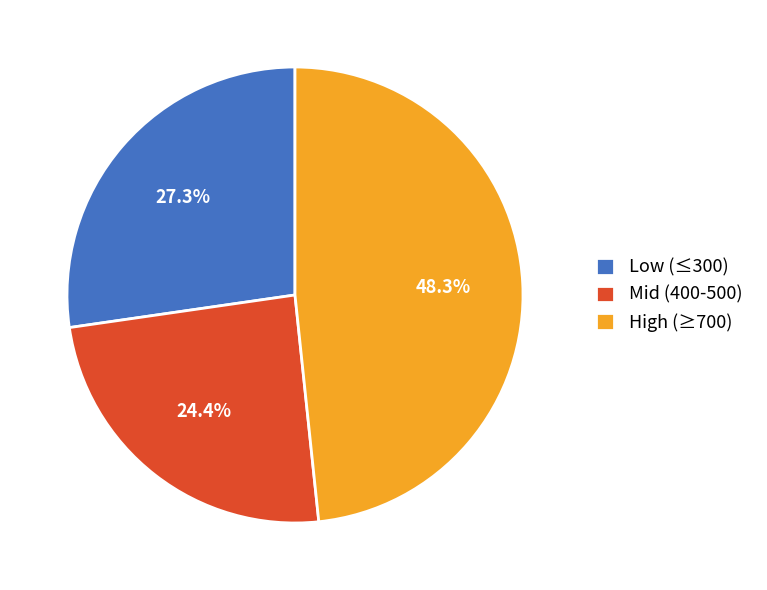

Is there a majority slice in this chart?

No